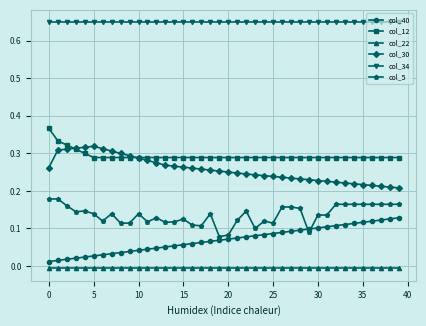

Rank the series by their maximum value, from lowest to highest.

col_22, col_40, col_5, col_30, col_12, col_34